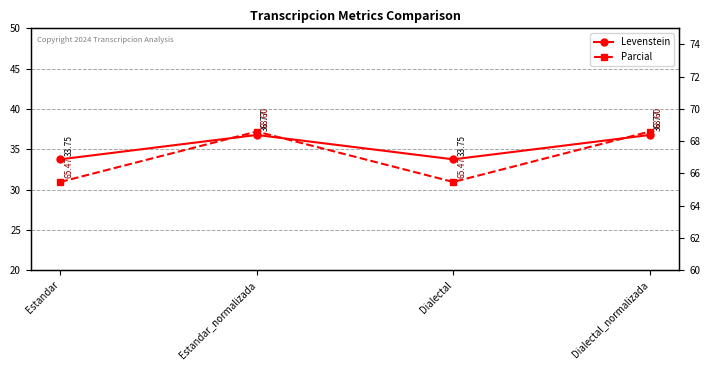

Which series has the largest total across all categories?

Parcial